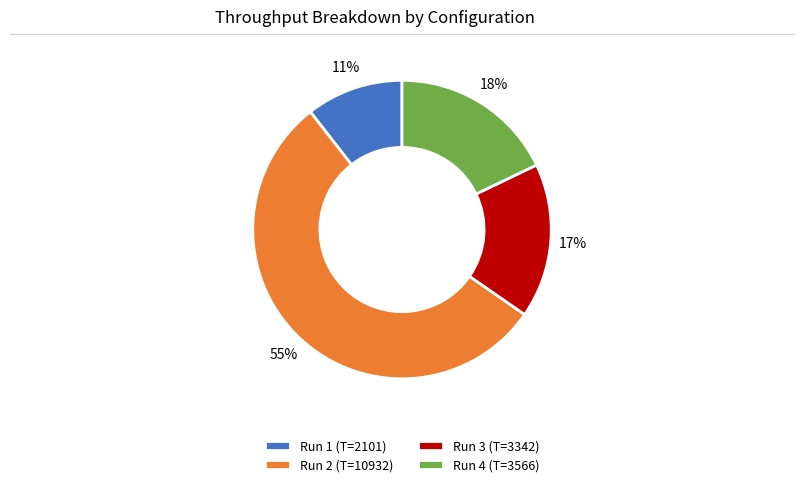

What percentage is the Run 3 (T=3342) slice, to the nearest percent?

17%